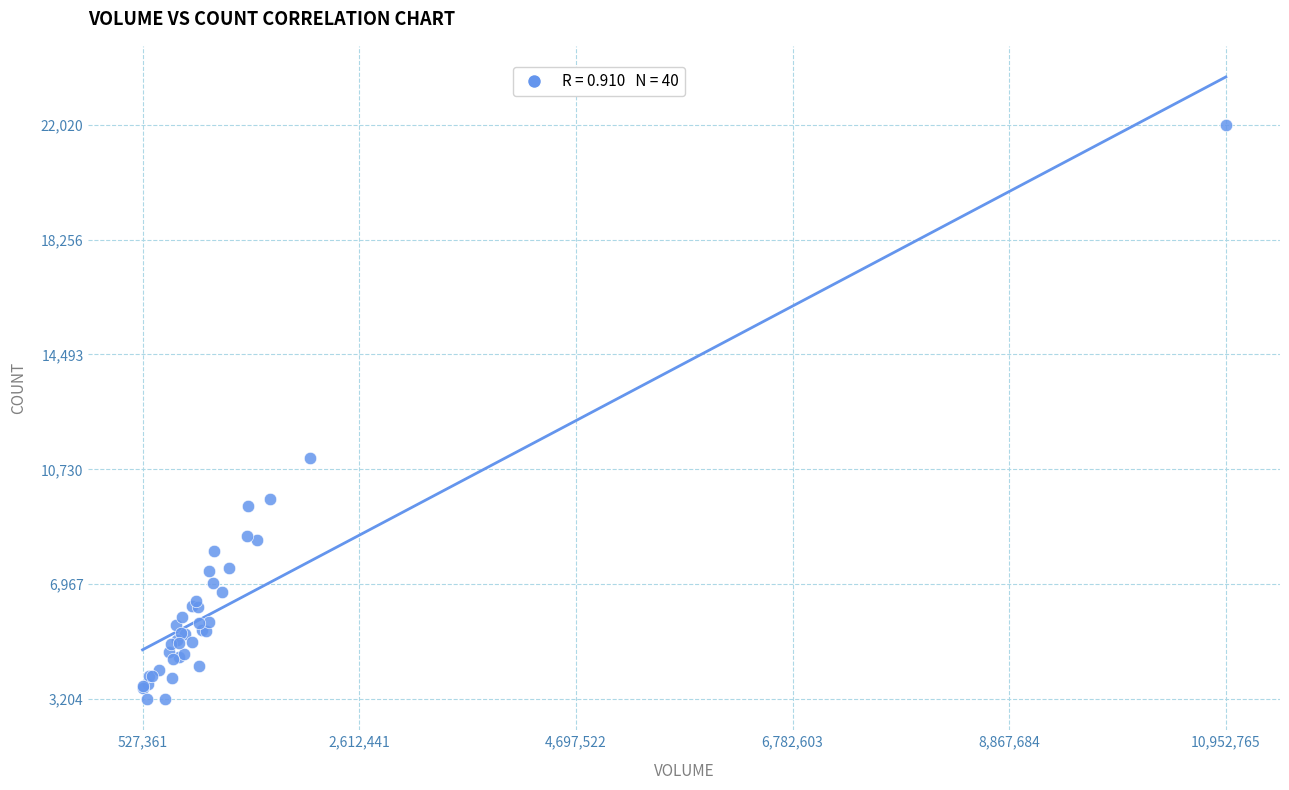

What Y value in the scatter plot is closest to 12612?

11110